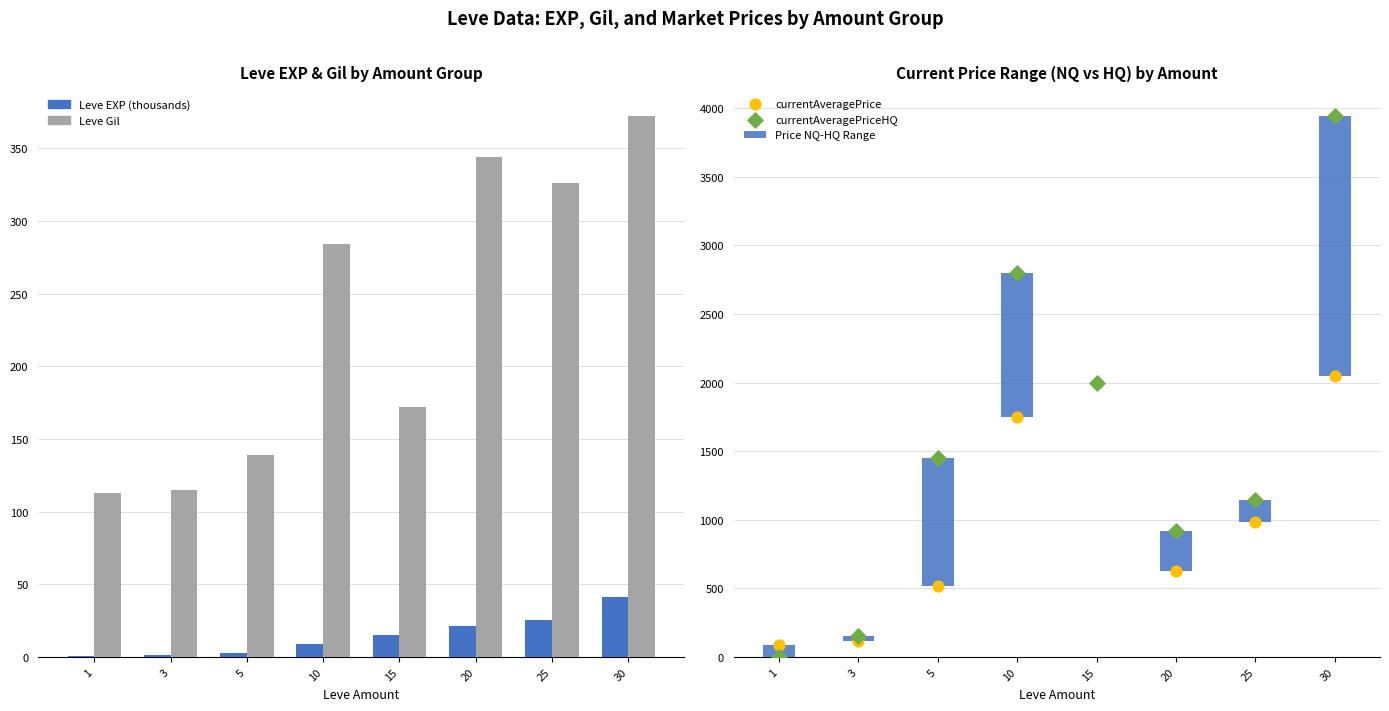

What is the total value across all series at 10?

5892.9